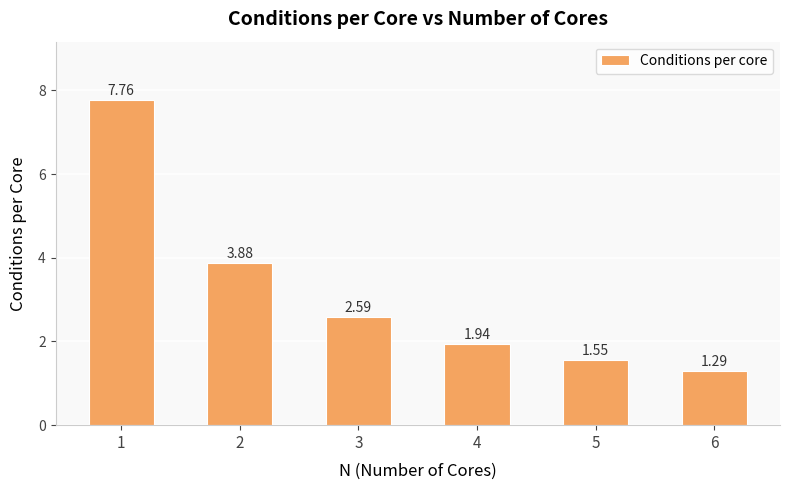

How many bars are there in total?

6